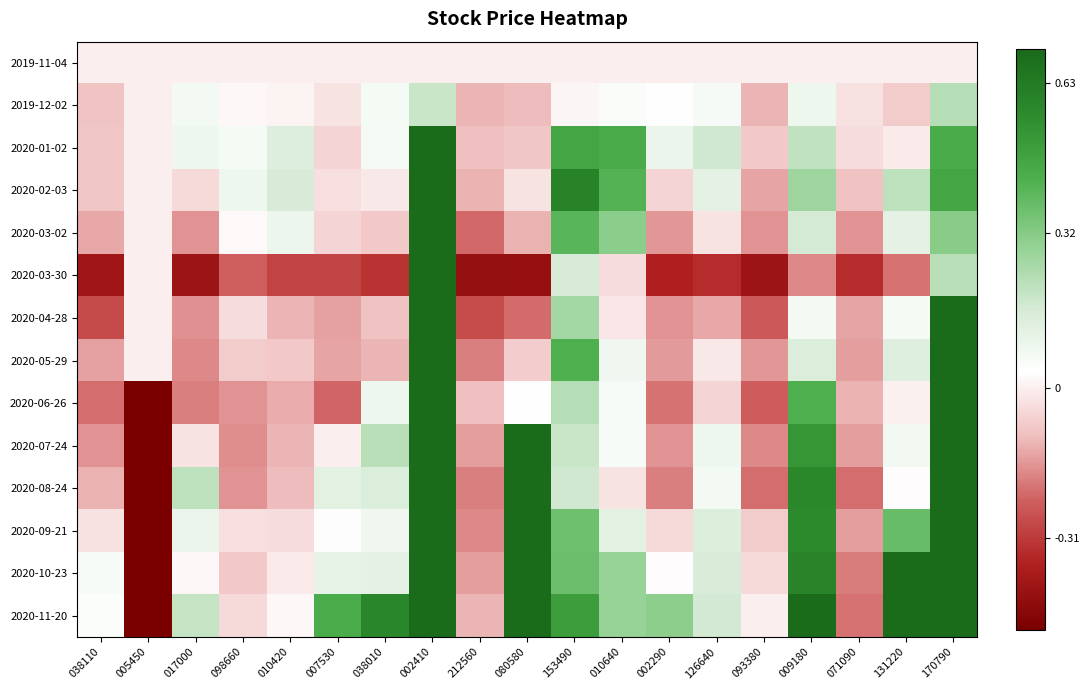

Rank the series at 009180 from lowest to highest value.

2020-03-30, 2019-11-04, 2020-04-28, 2019-12-02, 2020-05-29, 2020-03-02, 2020-01-02, 2020-02-03, 2020-06-26, 2020-07-24, 2020-09-21, 2020-08-24, 2020-10-23, 2020-11-20